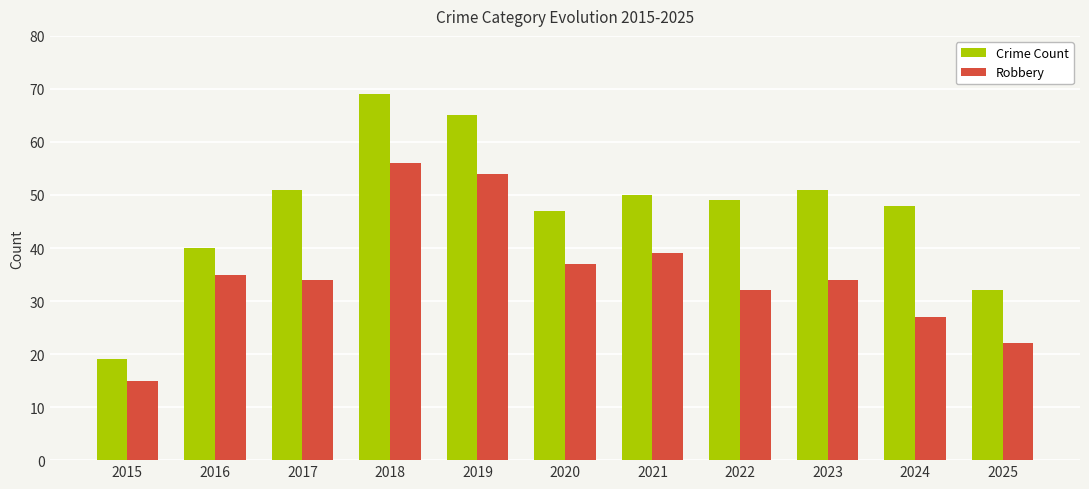

What value does the Robbery series have at 2020, to the nearest 5?

35